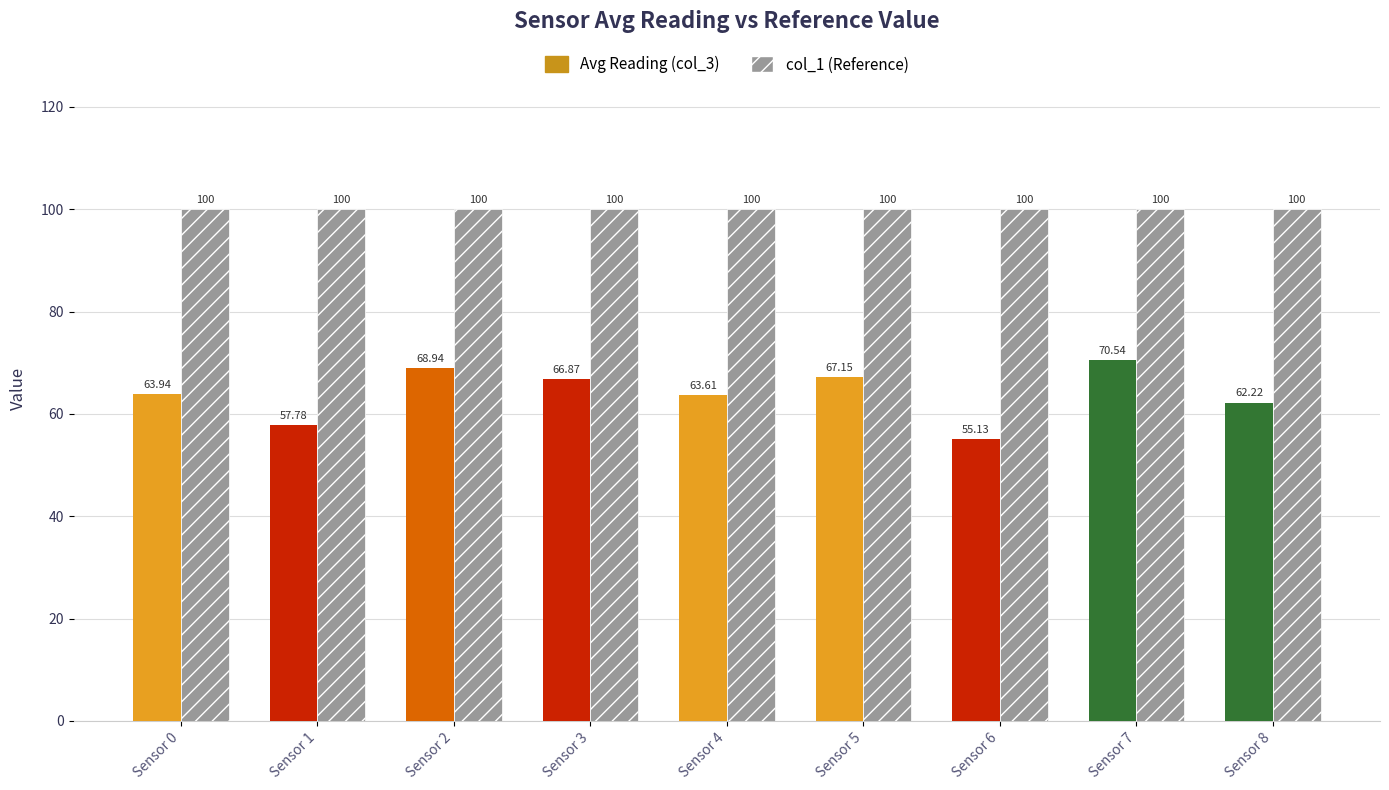

What is the greatest value displayed?

100.0